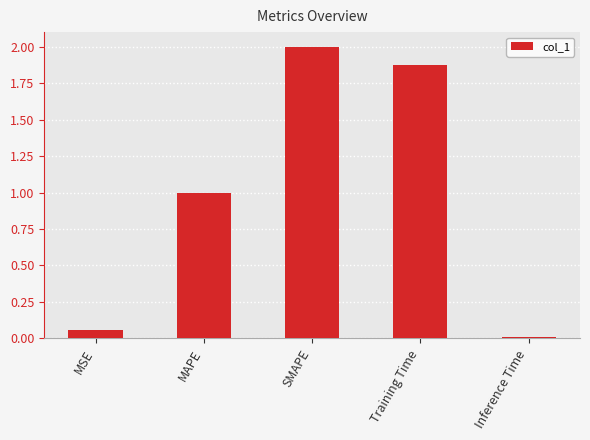

What is the label of the 3rd bar from the left?

SMAPE